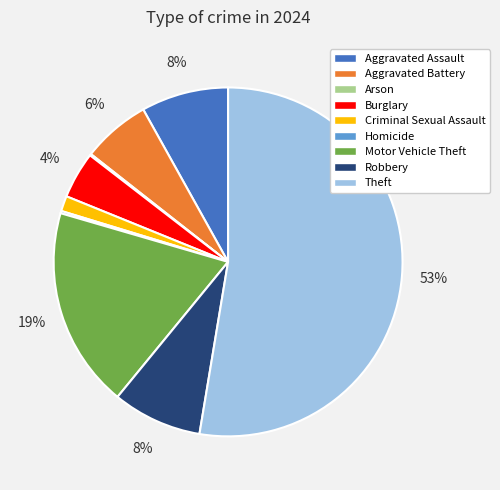

What is the majority slice?

Theft